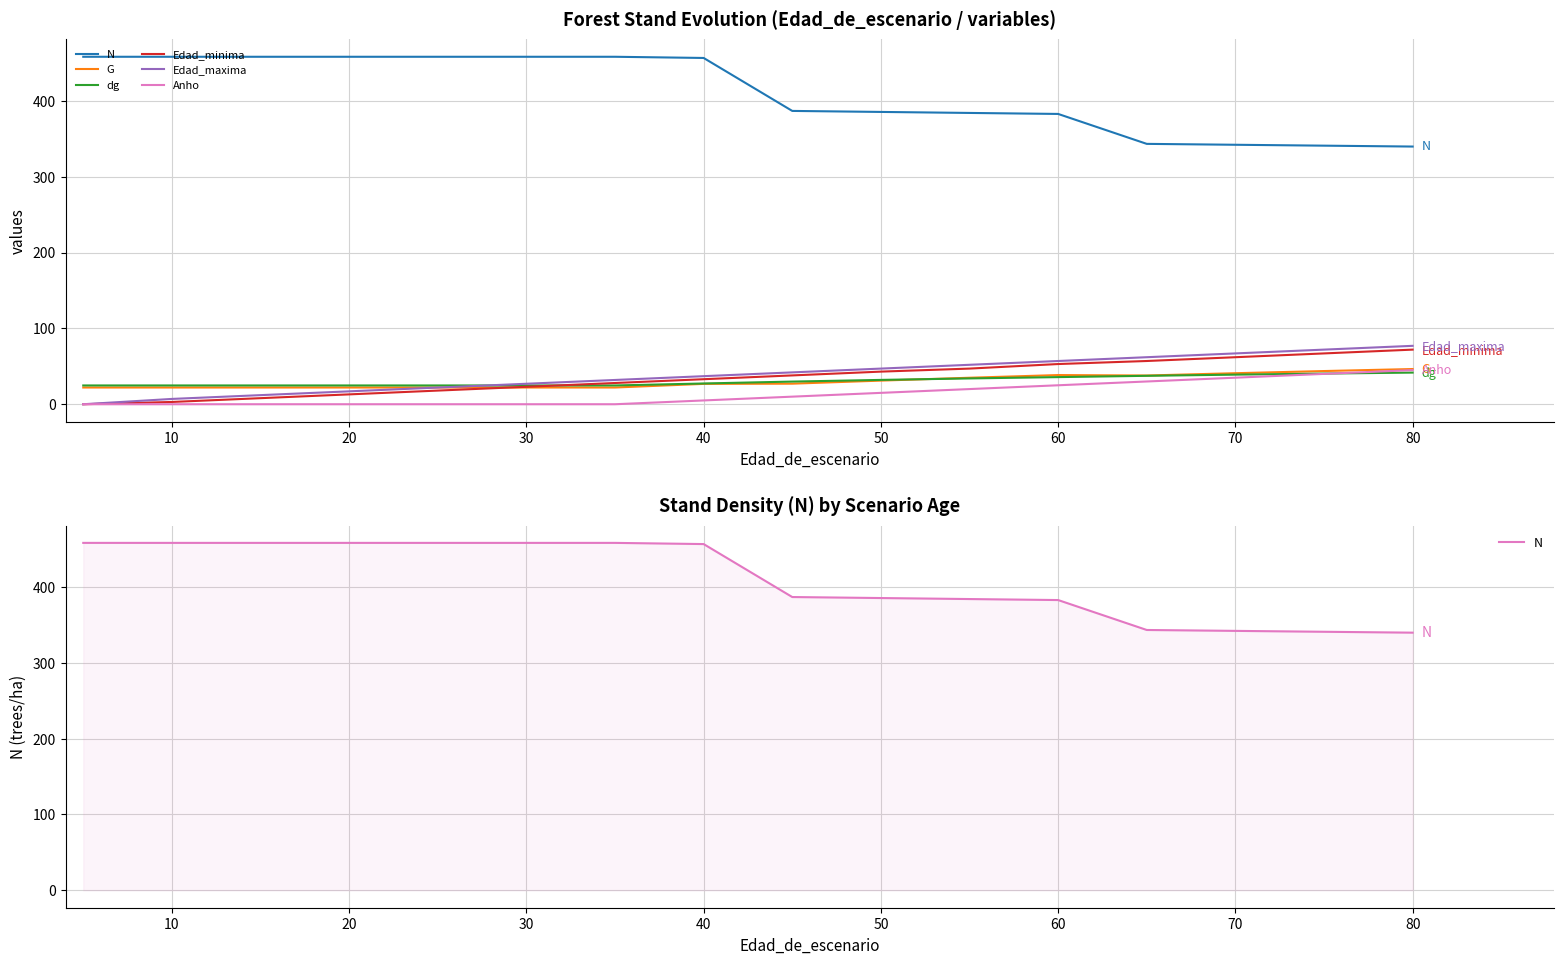

Between 70 and 40, which is larger?

40